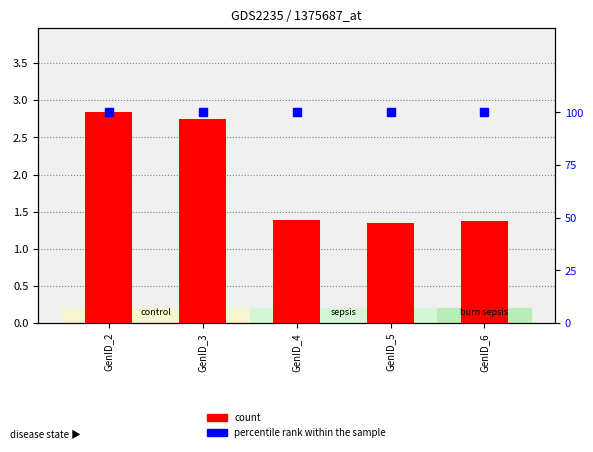

Which series contains the lowest Y value?

count